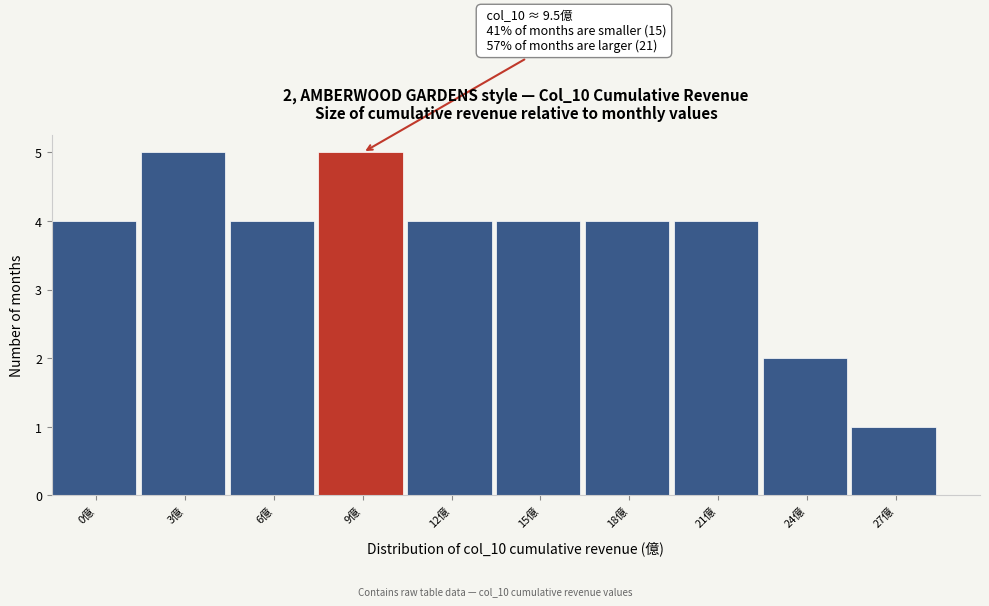

Reading right to left, what are all the values shown in this chart?

1	2	4	4	4	4	5	4	5	4